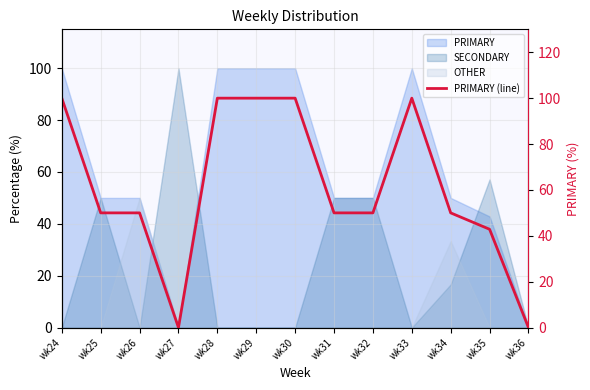

How many data points are less than 50?

3